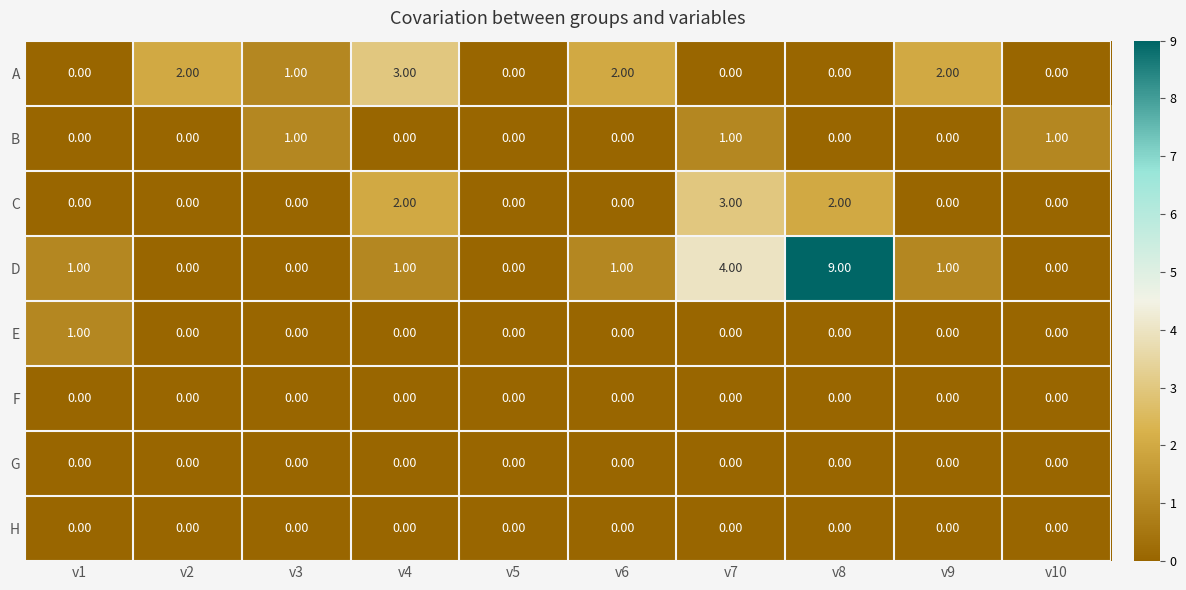

At which category is the sum across all series the highest?

v8